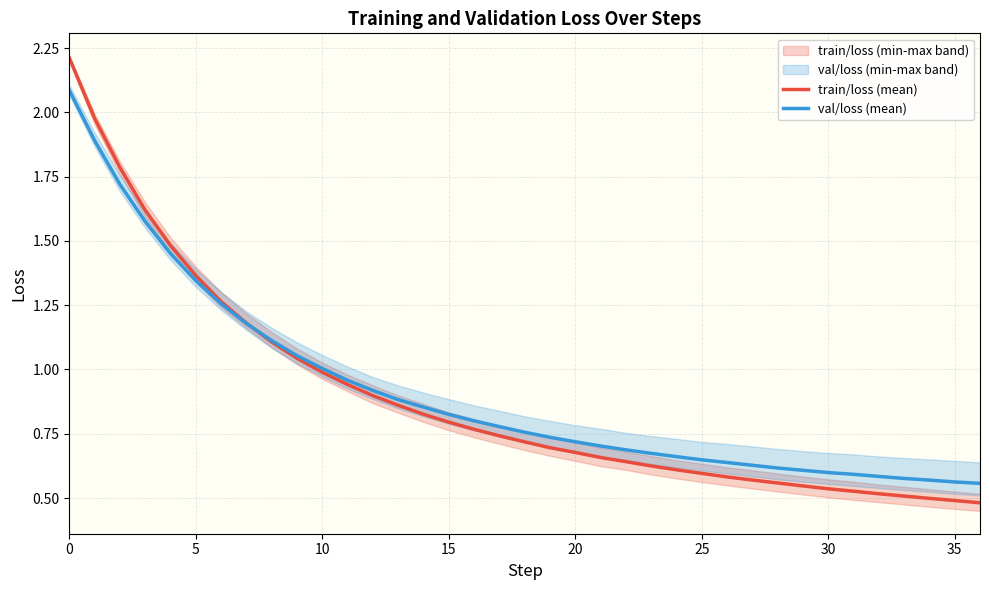

How many lines are shown in the chart?

2